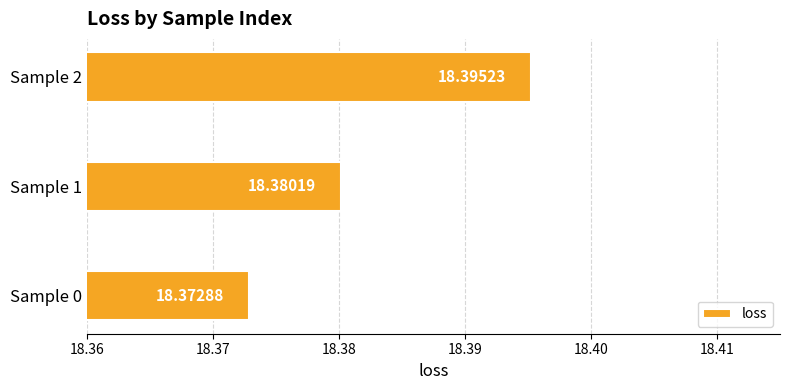

Which label corresponds to the largest value in the chart?

Sample 2